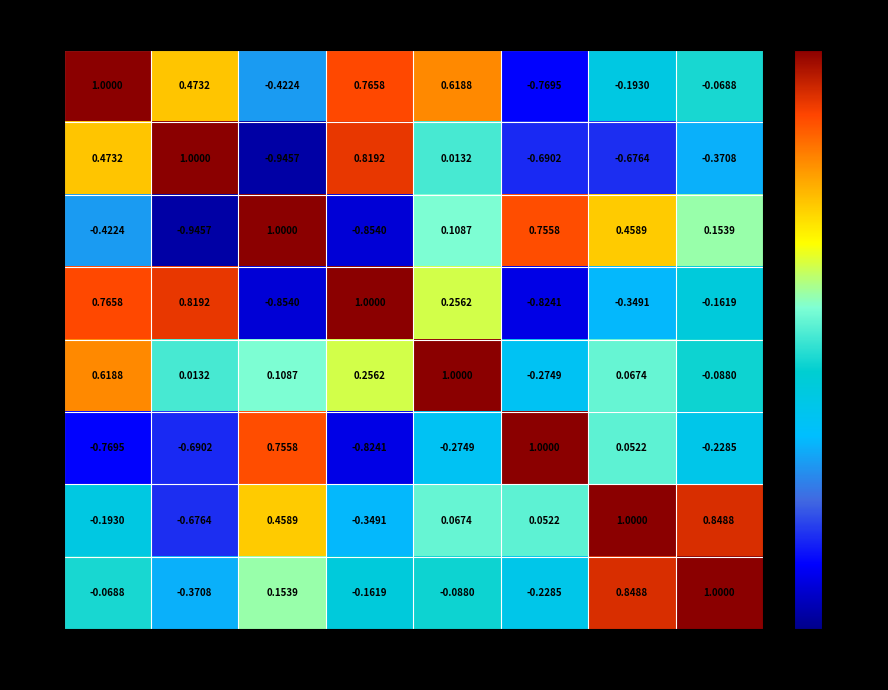

List the labels in order of ARM value, smallest first.

AUT, BLR, AUS, ALB, BGR, AZE, BIH, ARM